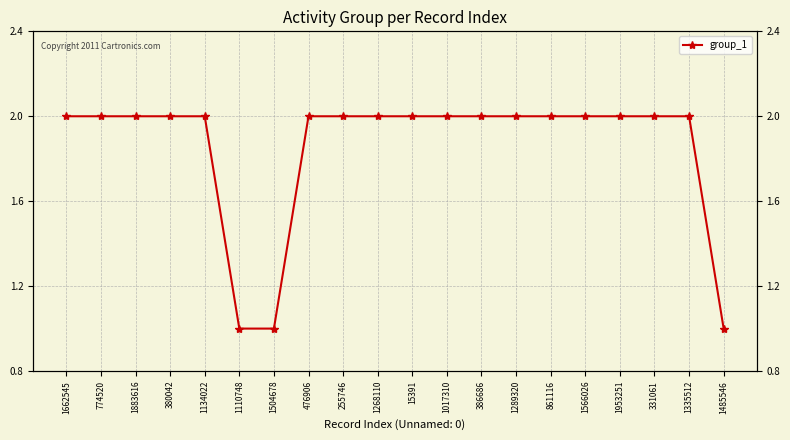

What is the maximum value shown in the chart?

2